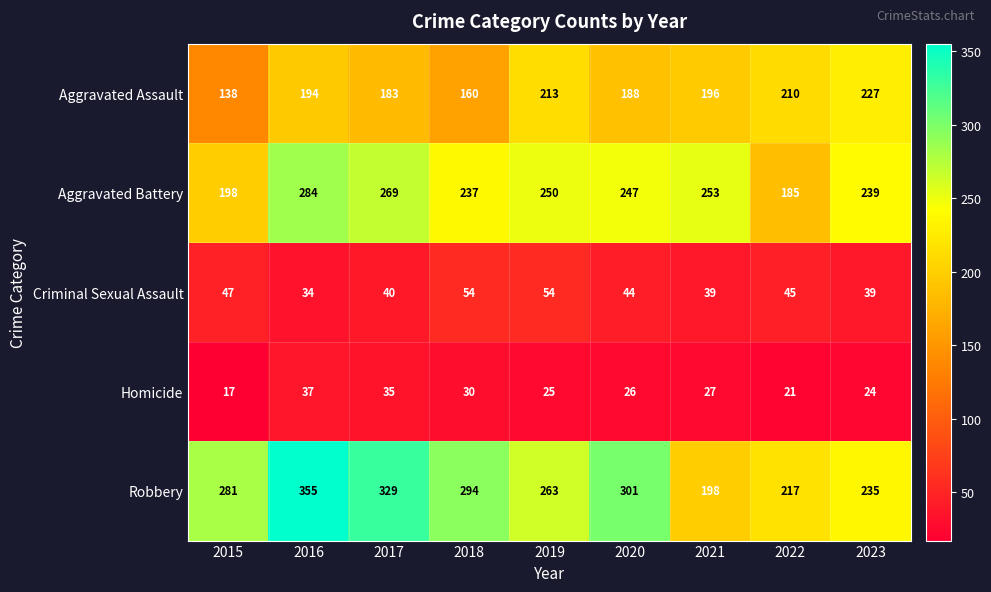

What is the average value of the Homicide series?

27